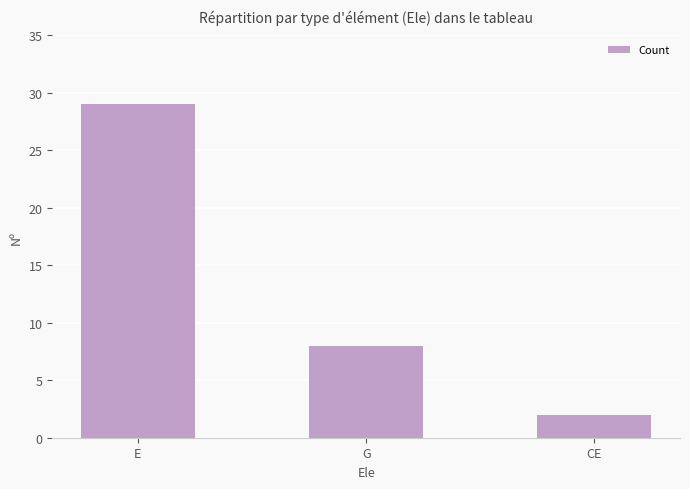

What is the label of the 1st bar from the right?

CE